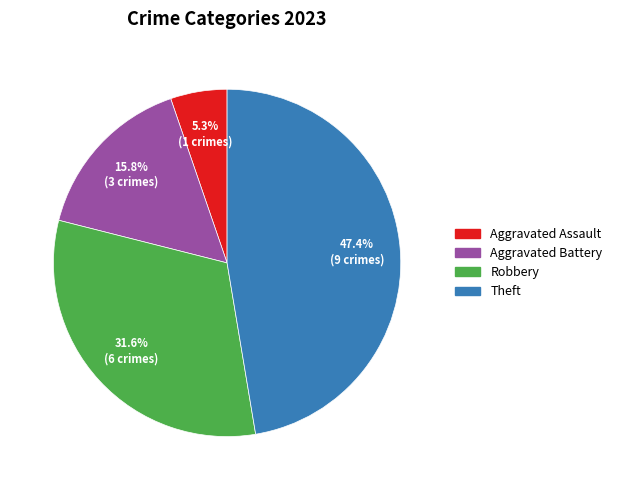

Is there a majority slice in this chart?

No